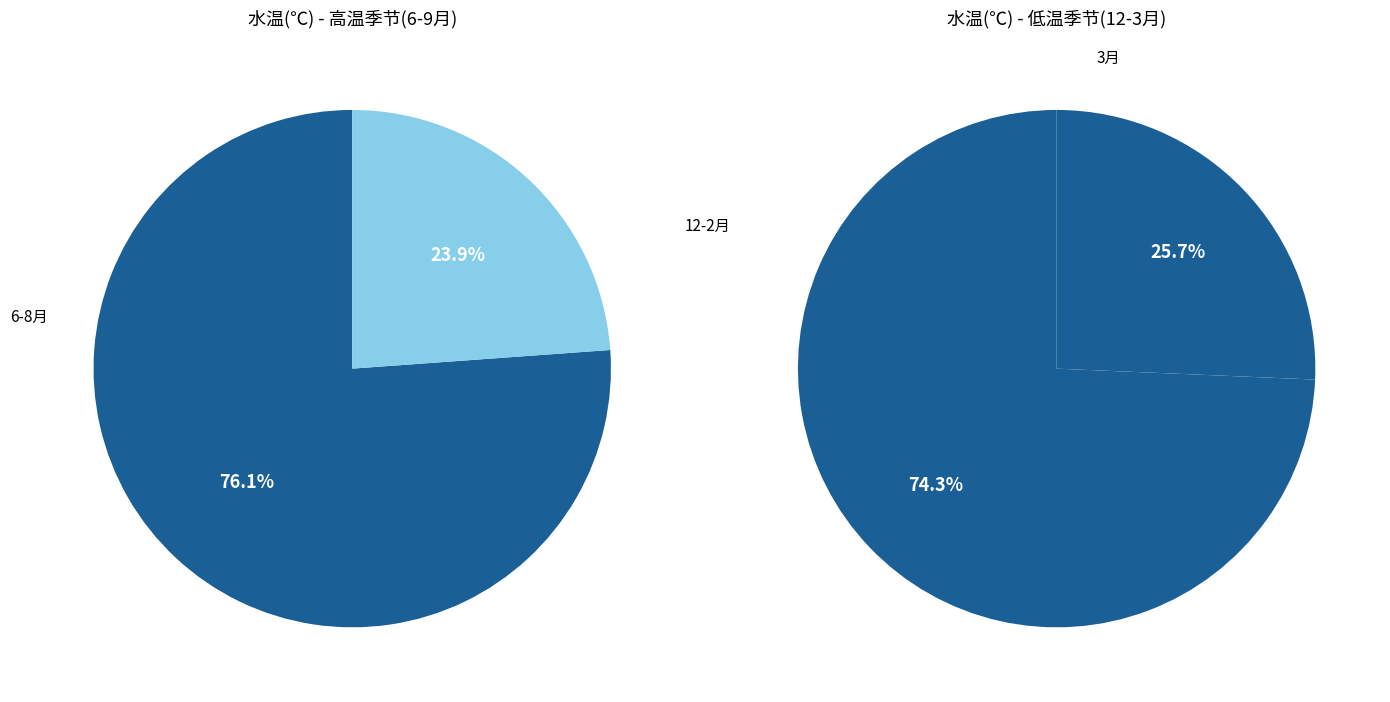

Does 2 represent more than half of the total?

No